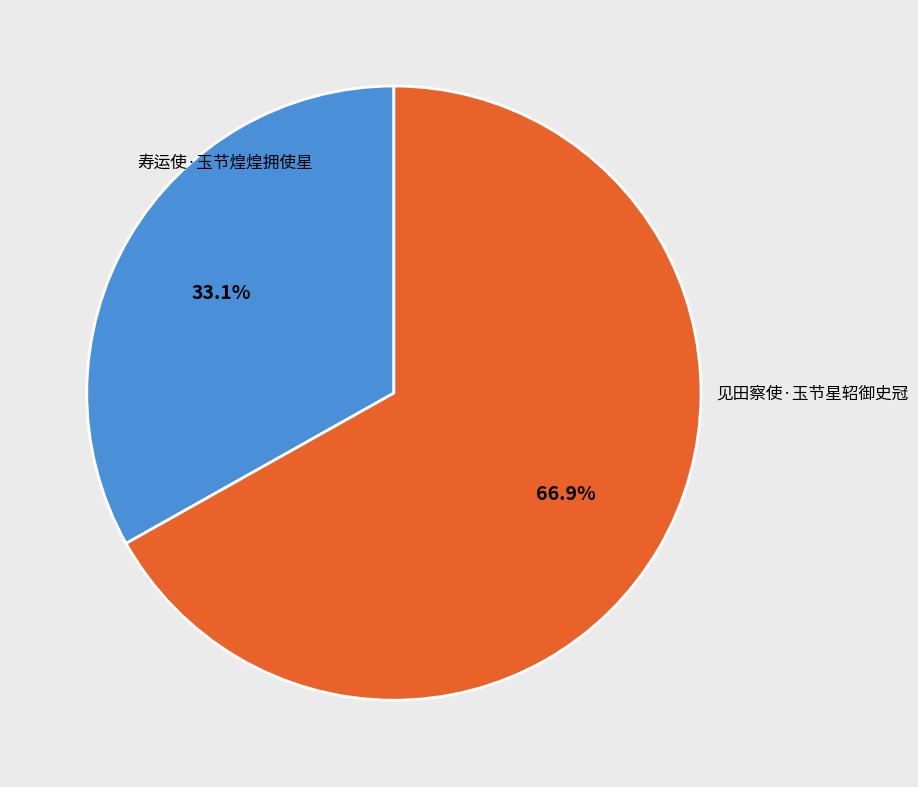

How much of the chart is everything except 见田察使·玉节星轺御史冠?

33.1%